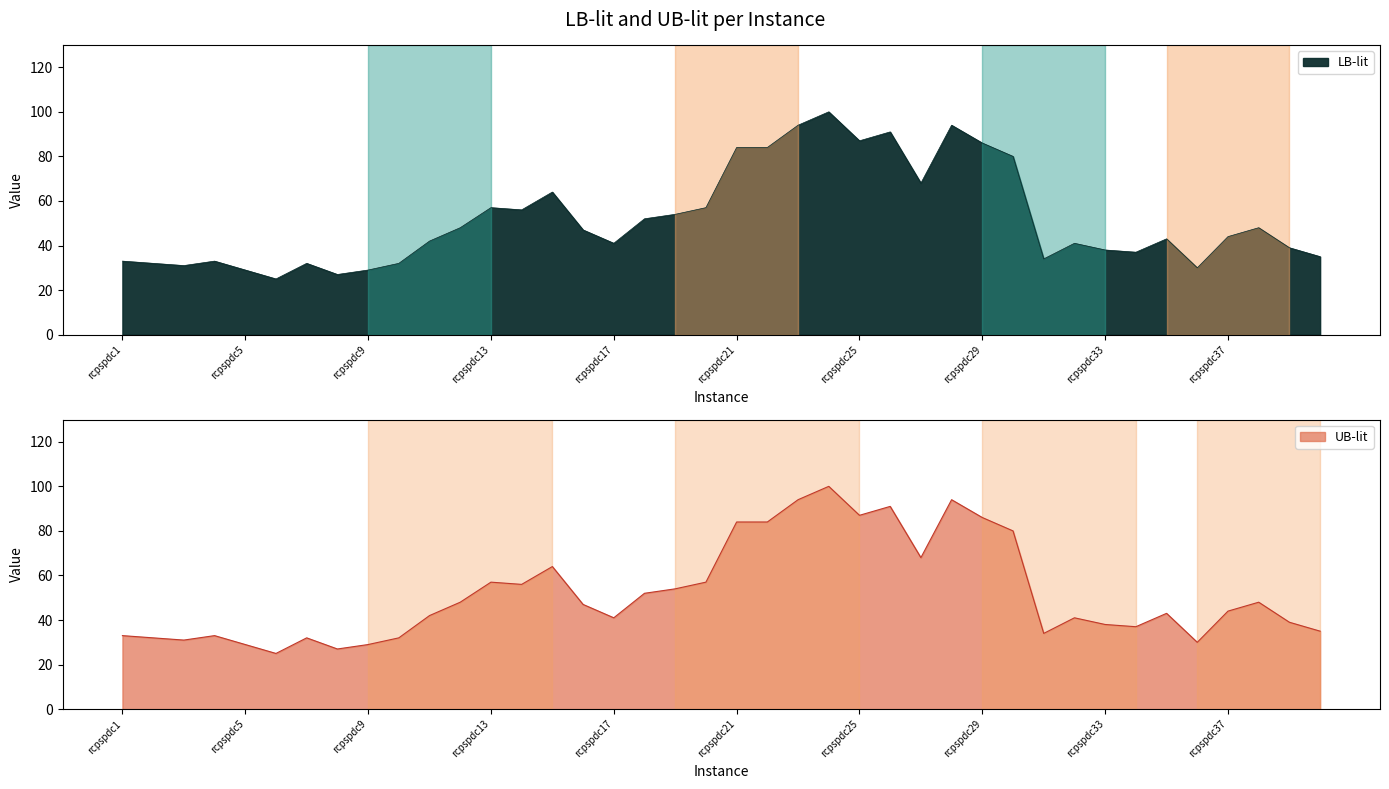

Between rcpspdc13 and rcpspdc15, which series saw the biggest shift?

LB-lit